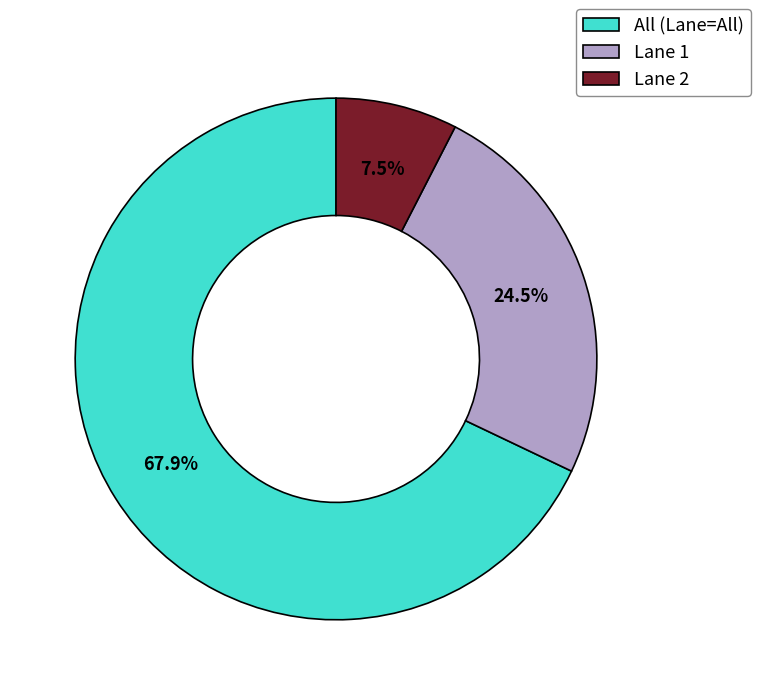

Which slice represents more than half of the pie?

All (Lane=All)